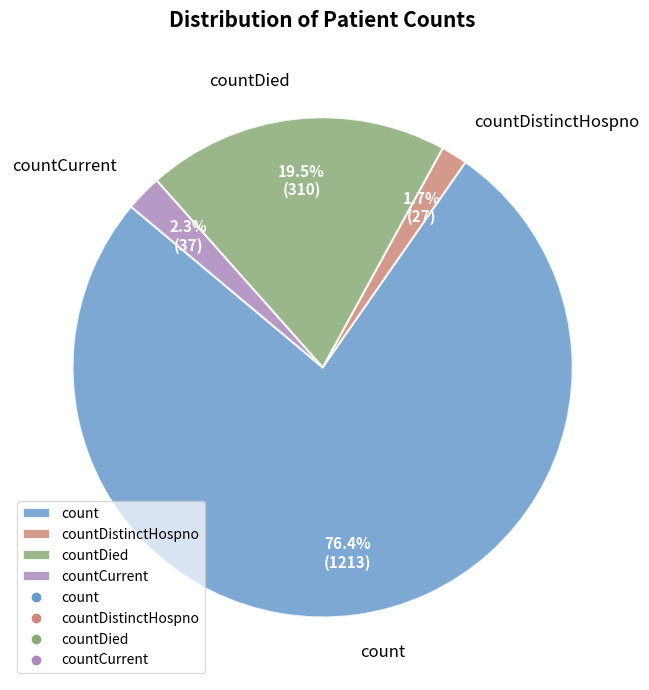

Is the sum of countDied and countCurrent greater than half?

No